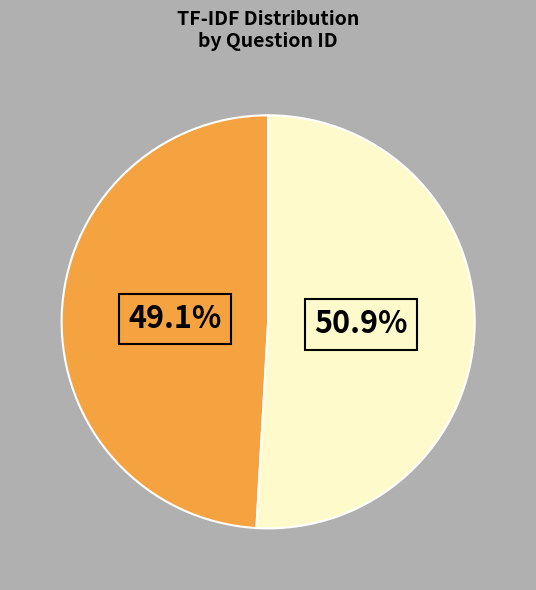

Is there any slice that represents more than half of the pie?

Yes